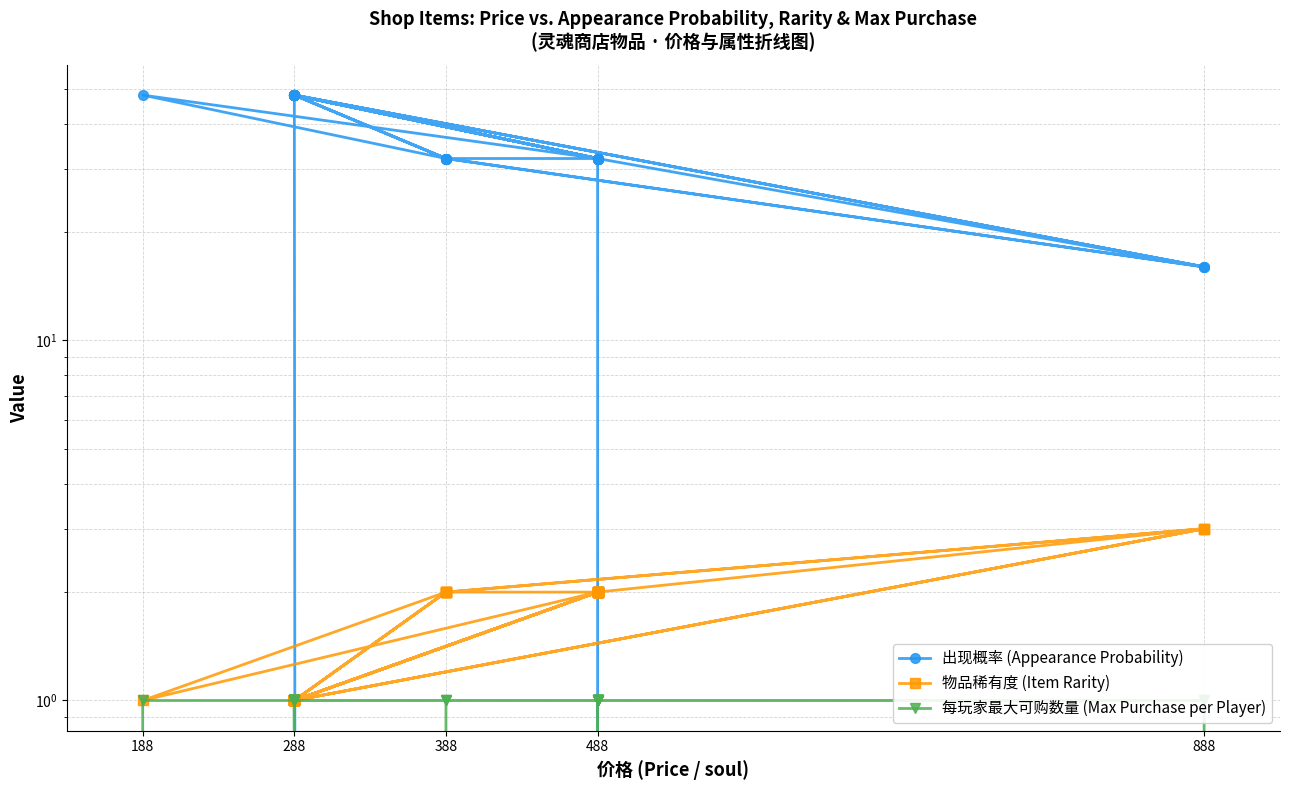

The 物品稀有度 (Item Rarity) series shows 1 at 288. True or false?

True